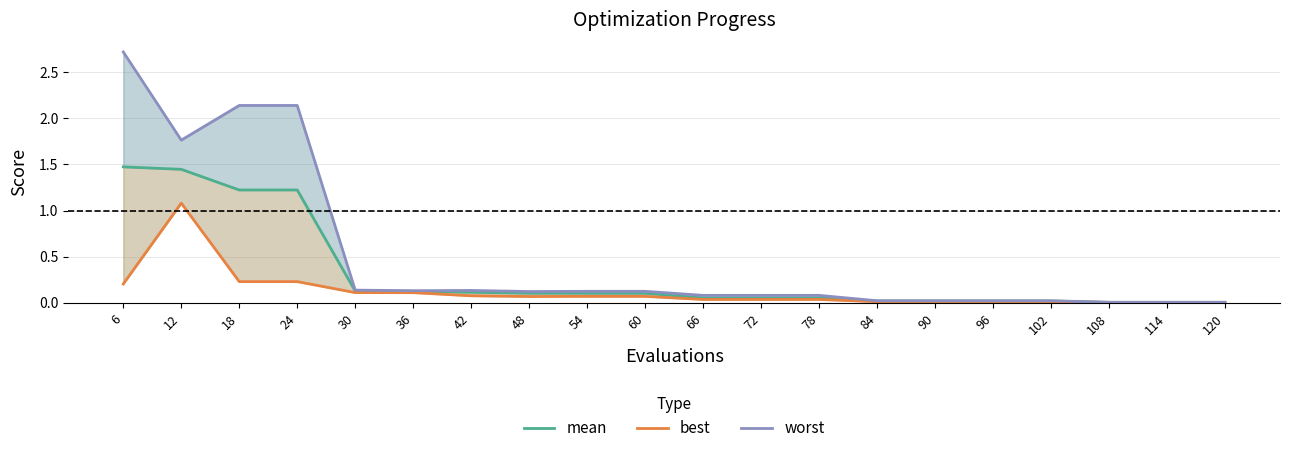

Is the value of worst at 108 greater than the value of best at 60?

No